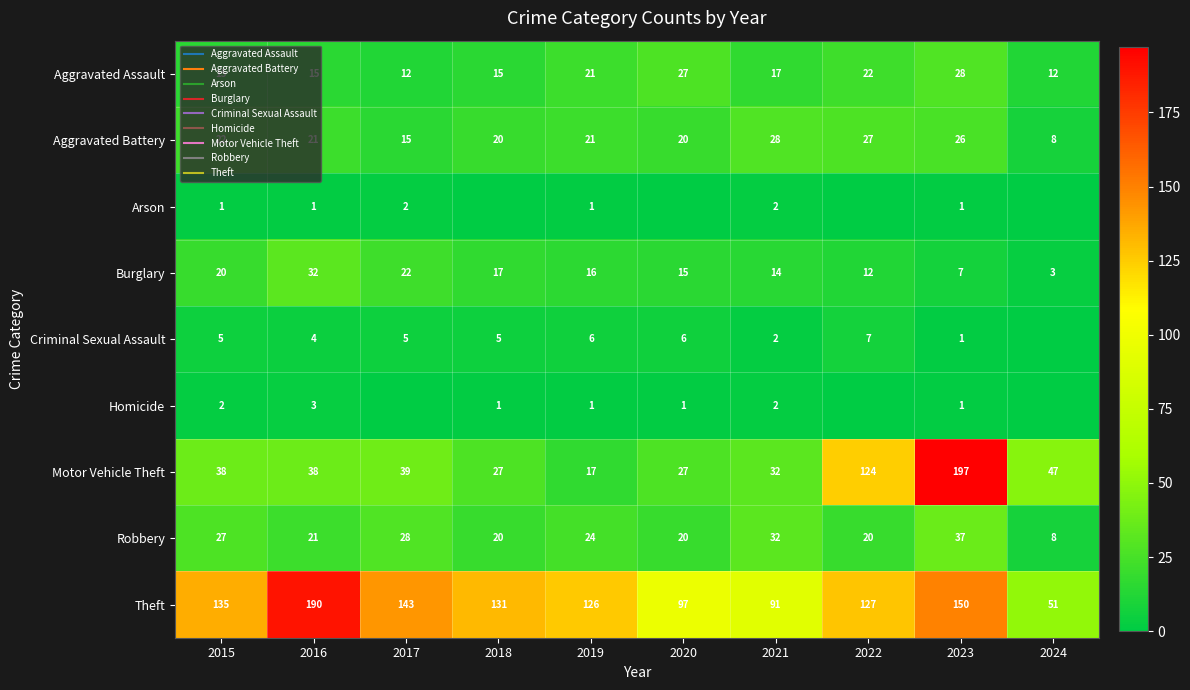

List the series in order of their peak value, highest first.

Motor Vehicle Theft, Theft, Robbery, Burglary, Aggravated Assault, Aggravated Battery, Criminal Sexual Assault, Homicide, Arson